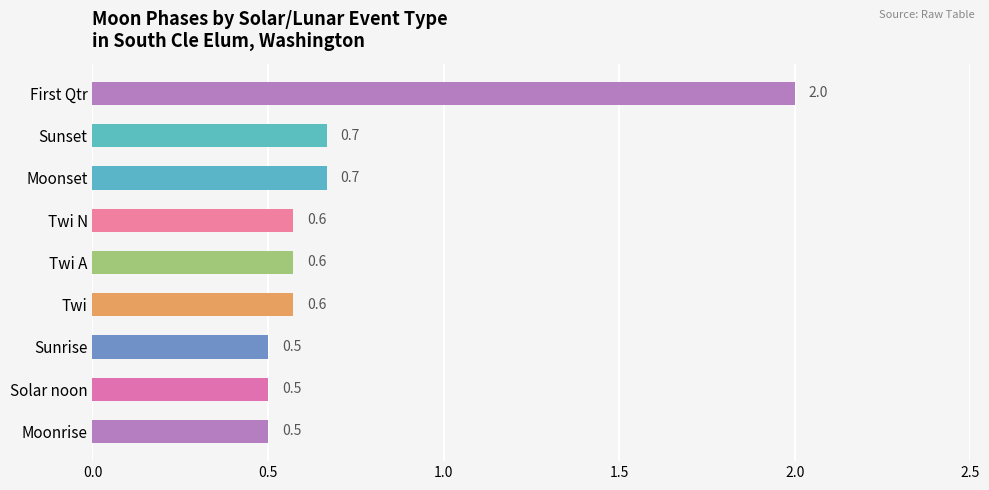

What is the change in value from First Qtr to Sunset?

-1.3